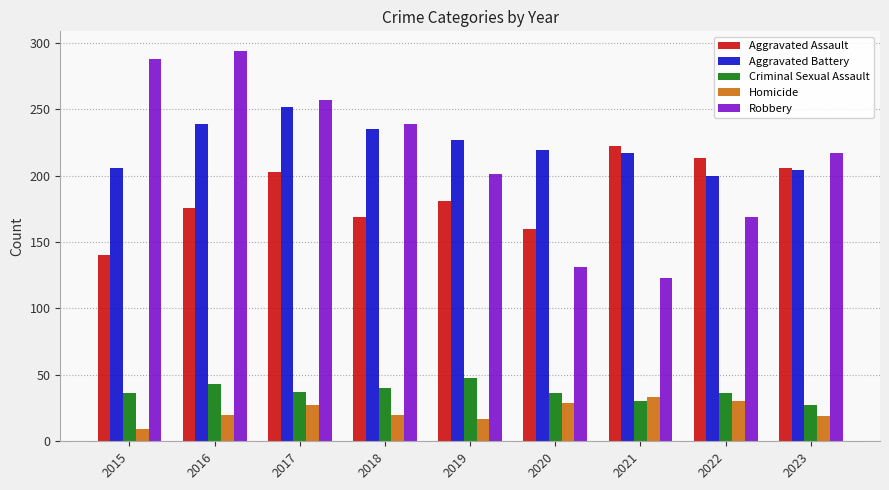

Rank the series by their maximum value, from lowest to highest.

Homicide, Criminal Sexual Assault, Aggravated Assault, Aggravated Battery, Robbery